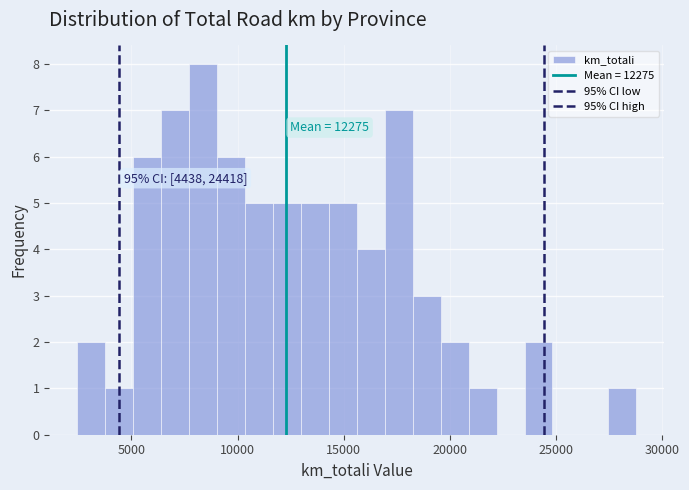

Around what value on the x-axis is the tallest bar? Give the approximate position of its centre, as read against the axis.

8500